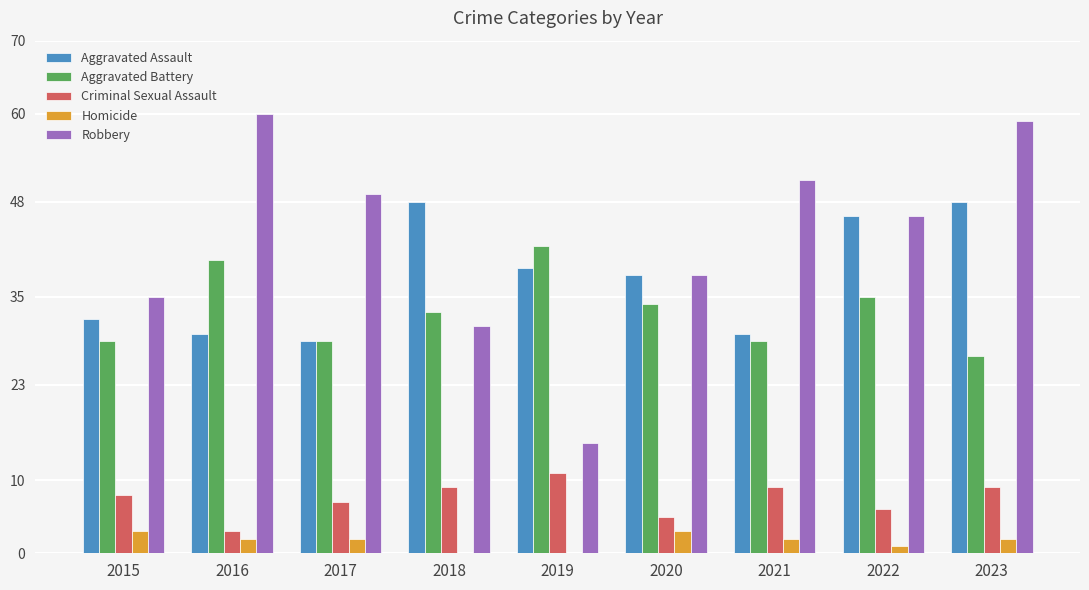

What value does the Aggravated Battery series have at 2018, to the nearest 5?

35